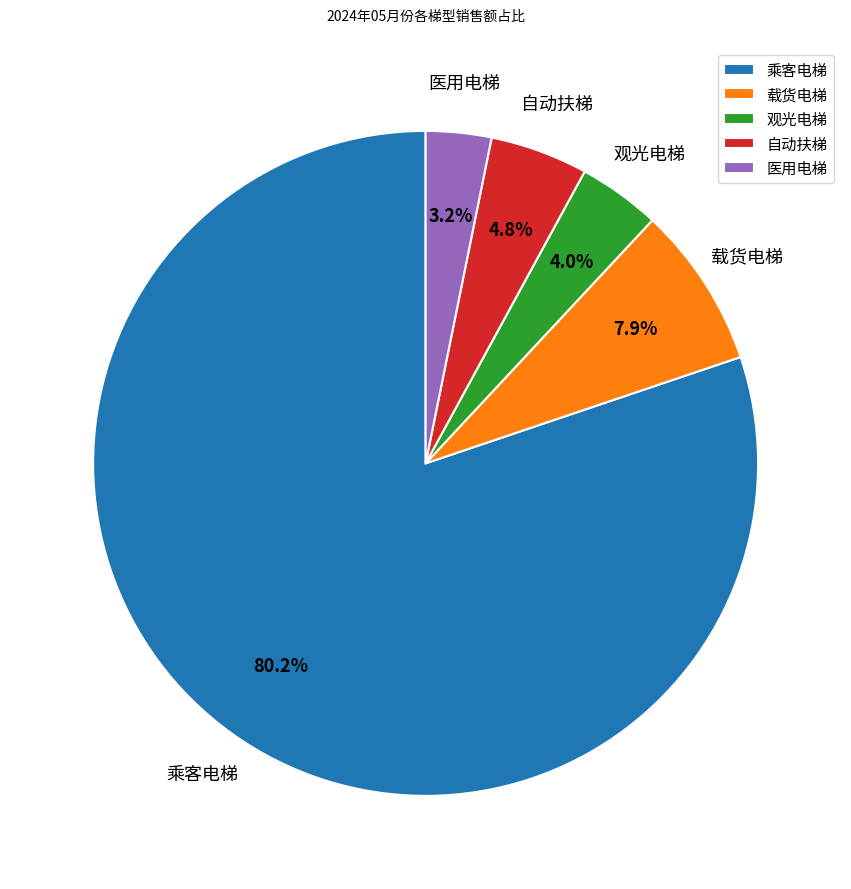

What is the majority slice?

乘客电梯